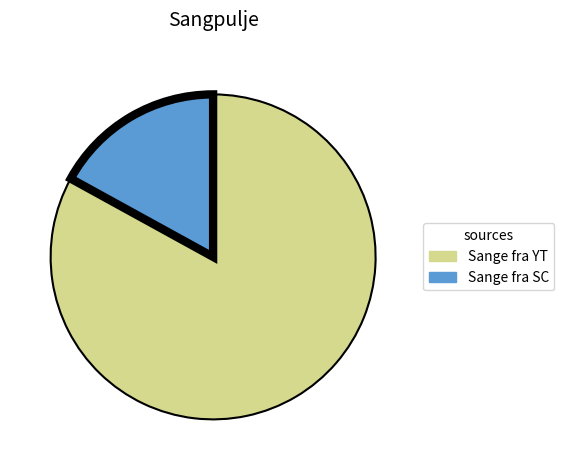

Is there a majority slice in this chart?

Yes